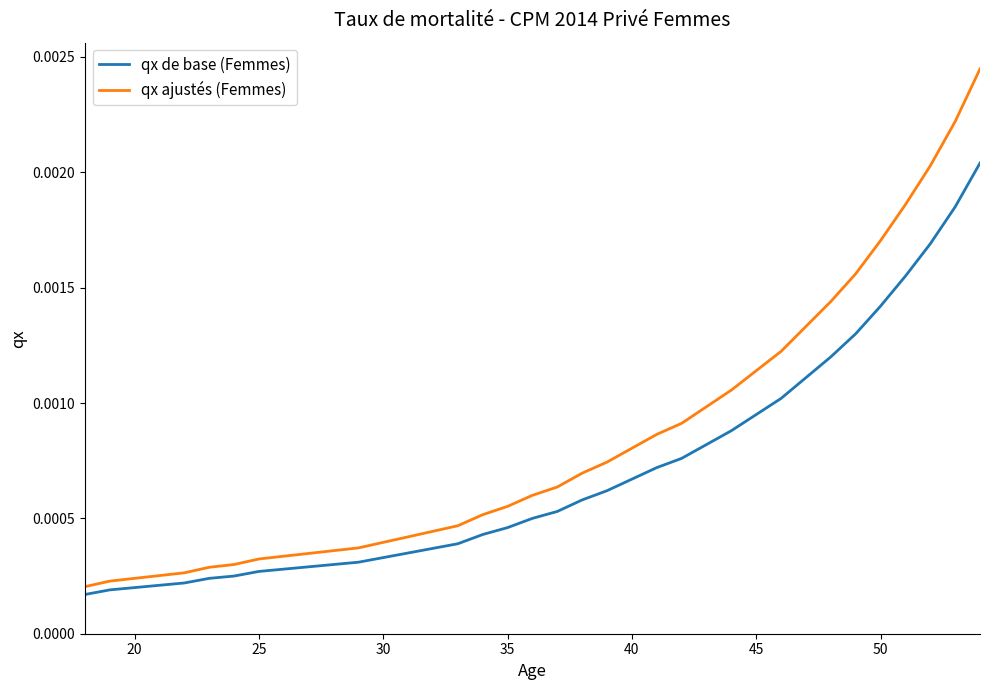

Which series has the largest total across all categories?

qx ajustés (Femmes)